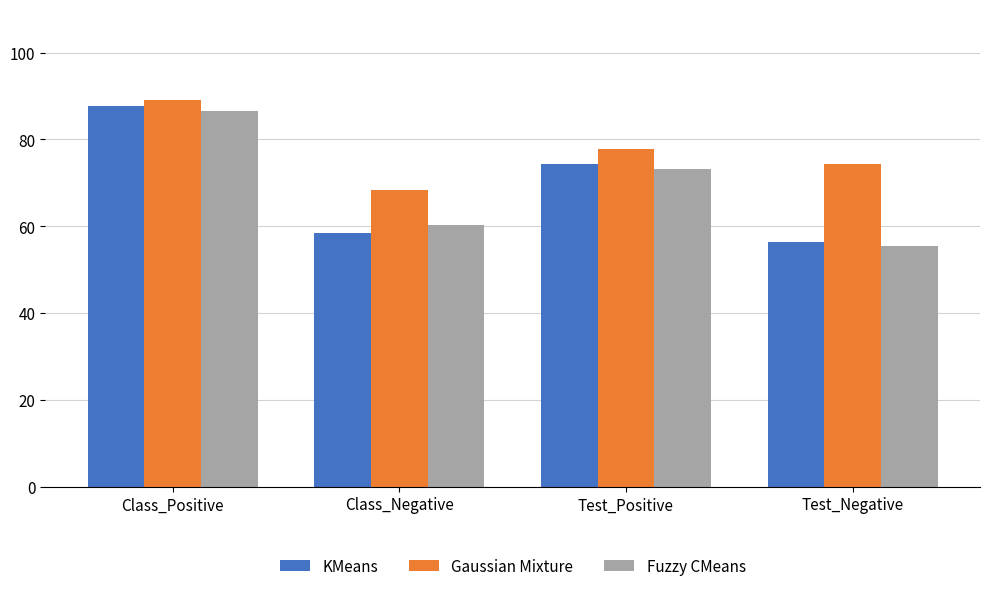

What is the label of the 4th bar from the right?

Class_Positive